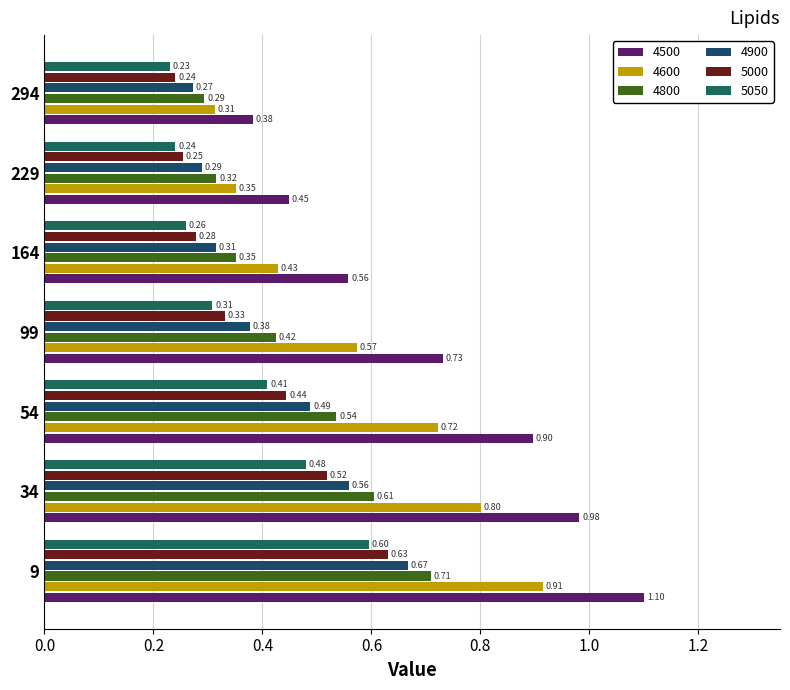

What value does the 4600 series have at 34?

0.8